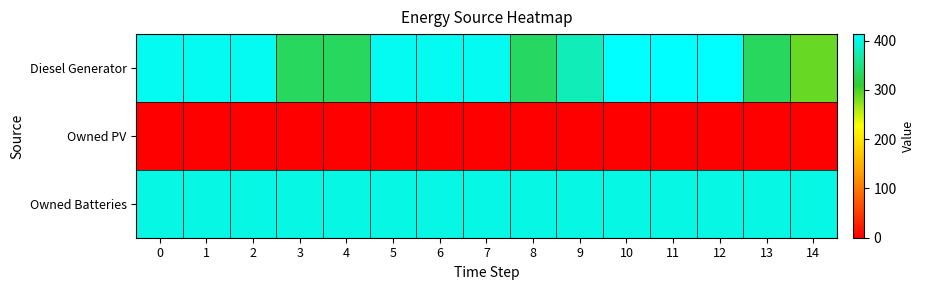

At which category is the sum across all series the highest?

10